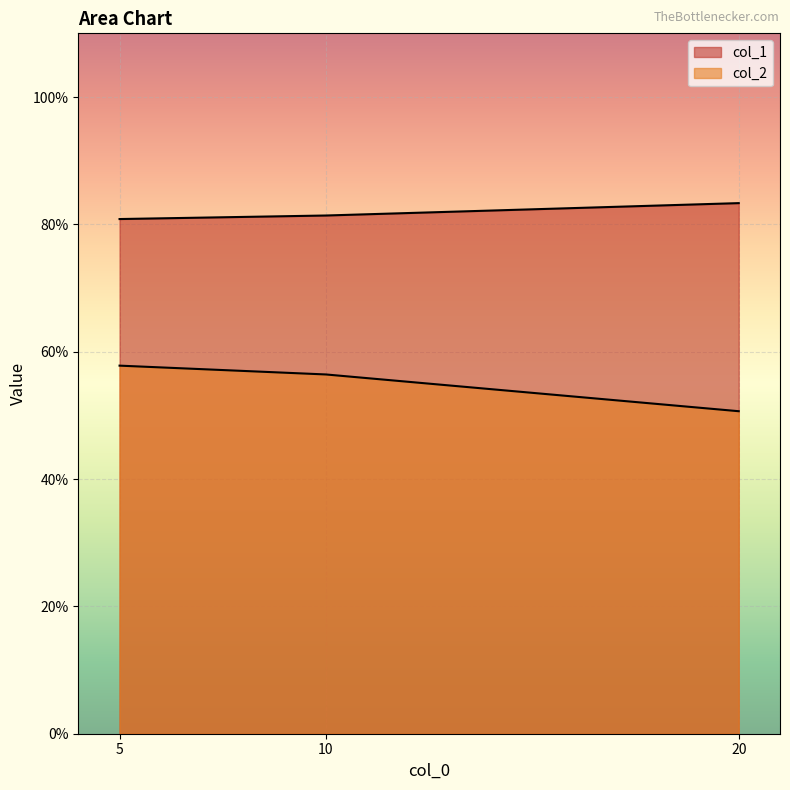

At which label does col_2 reach its peak?

5